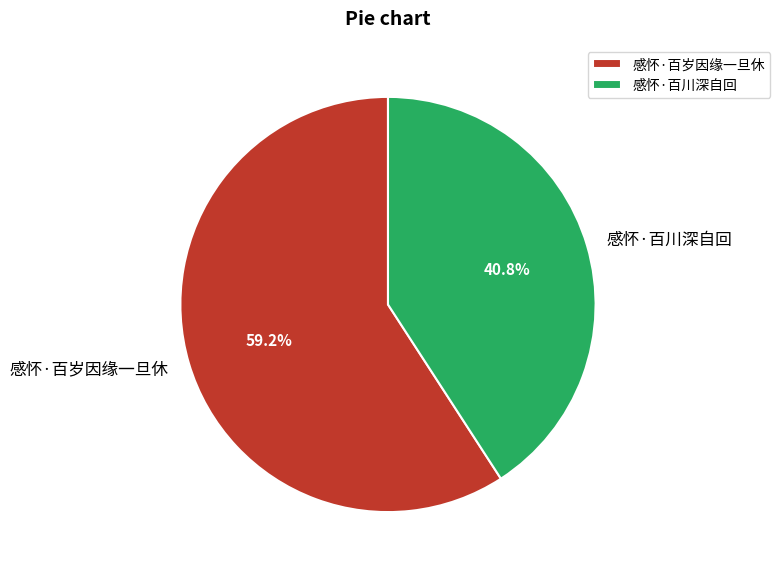

Does any single category account for the majority?

Yes